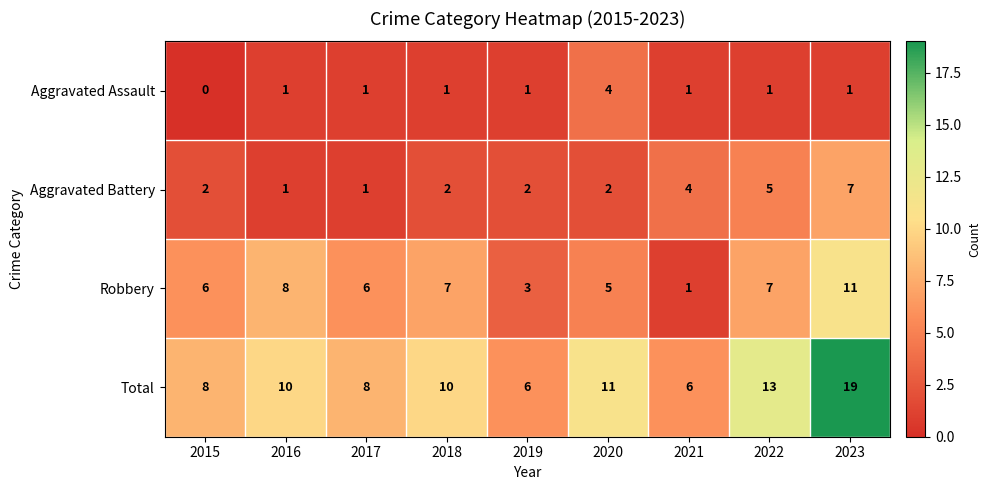

The value of Aggravated Battery at 2019 is 1. True or false?

False